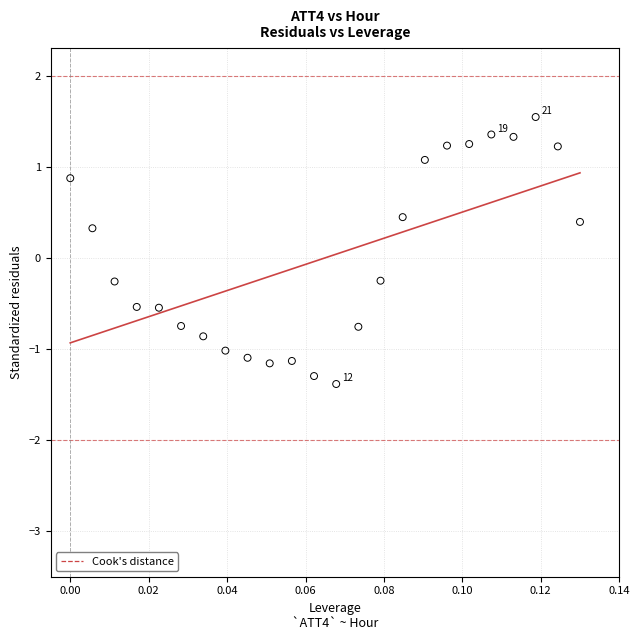

What is the range of Y values (max minus min)?

2.9